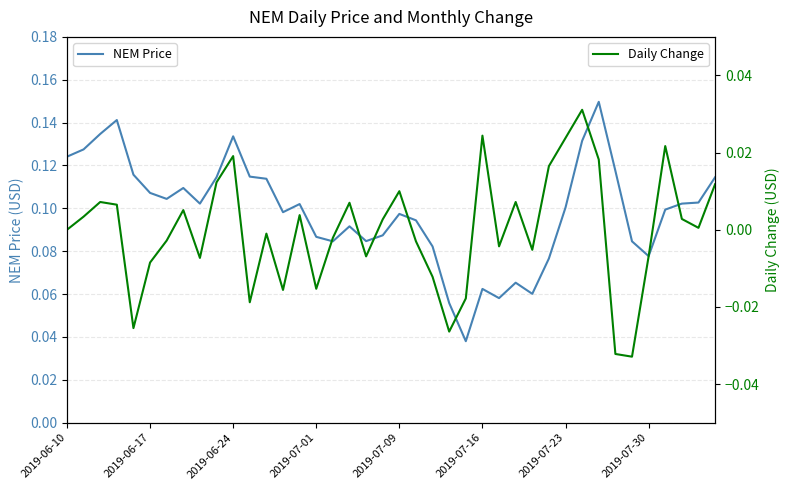

Which series changed the most between 13 and 17?

Daily Change